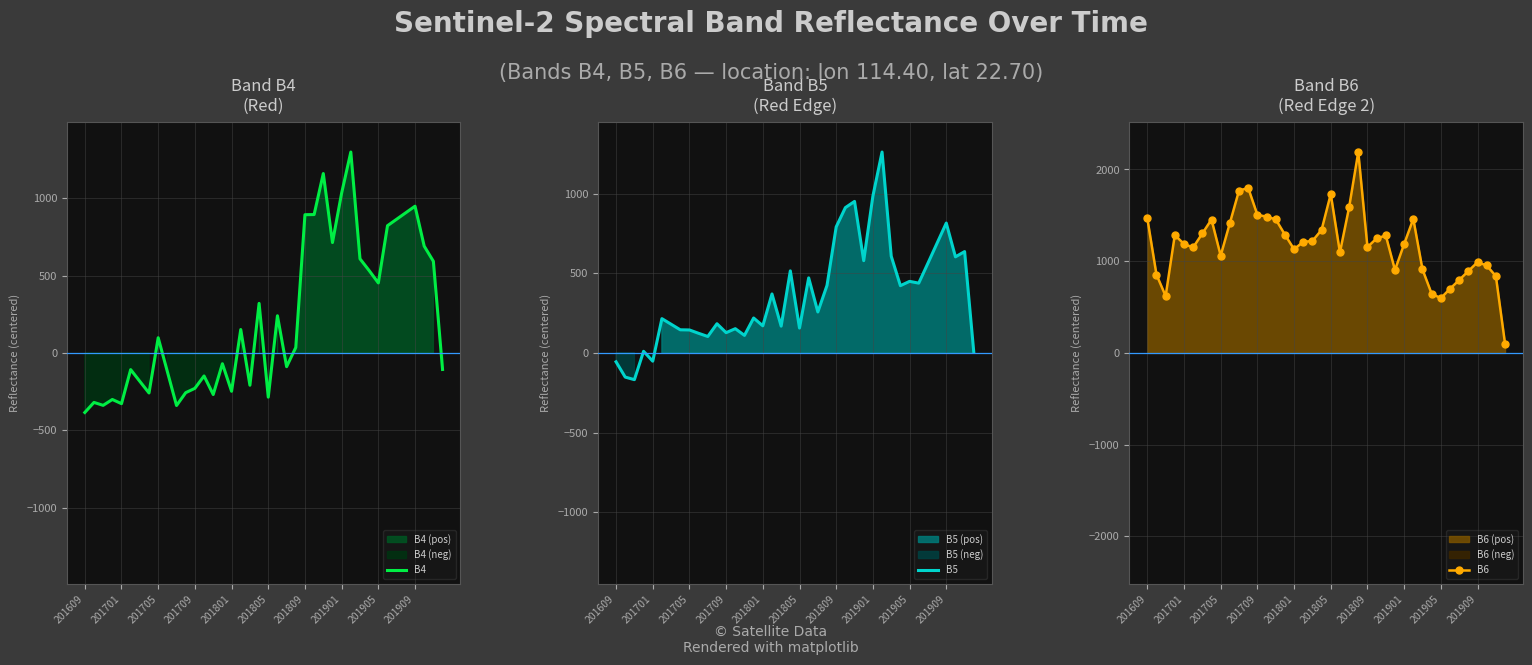

What are all the series names shown in the legend?

B4, B5, B6